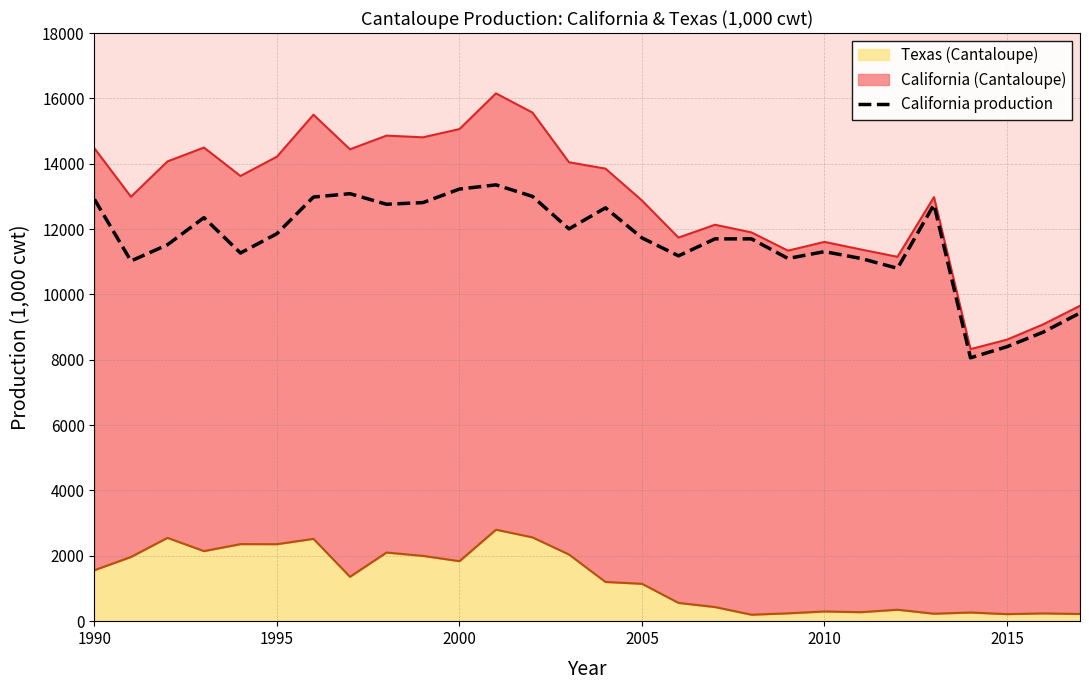

Does the chart display data point markers on the line(s)?

No